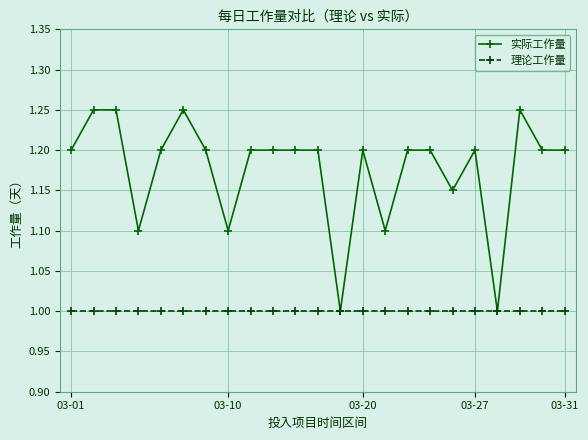

What are all the series names shown in the legend?

实际工作量, 理论工作量